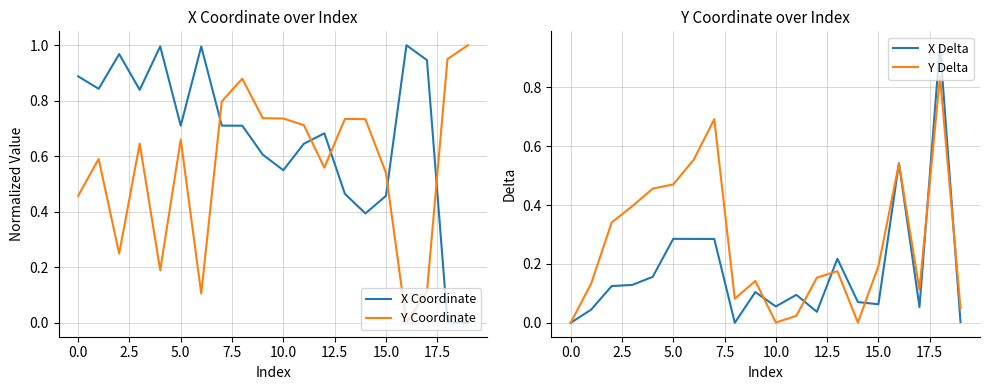

True or false: X Coordinate and Y Coordinate intersect in this chart.

True